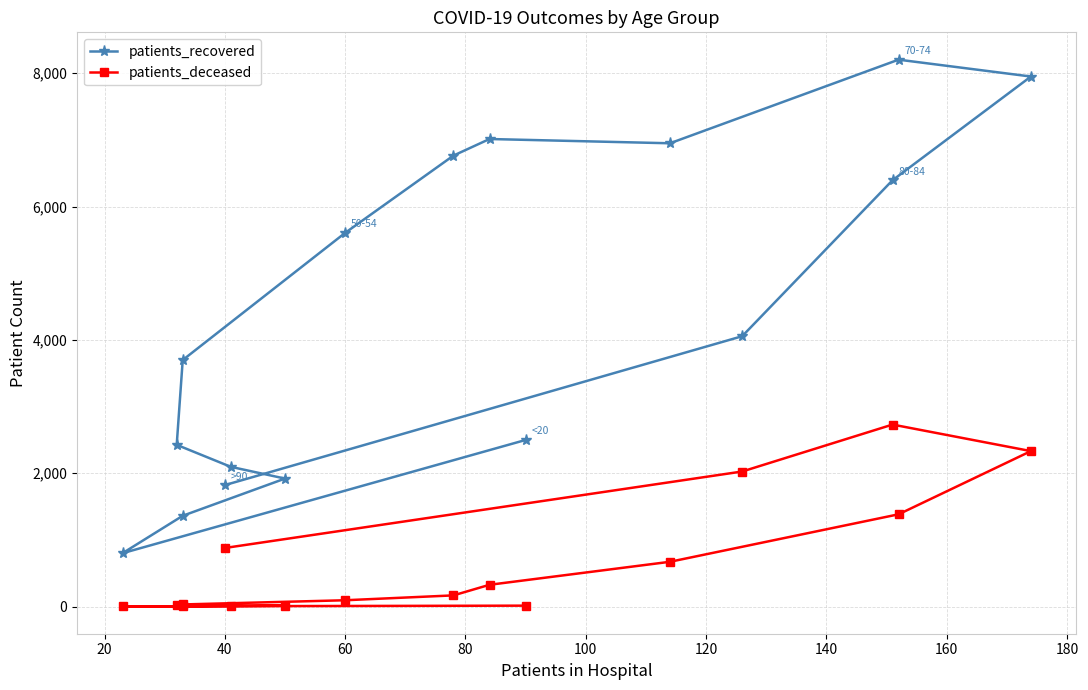

True or false: patients_recovered and patients_deceased cross at least once.

False